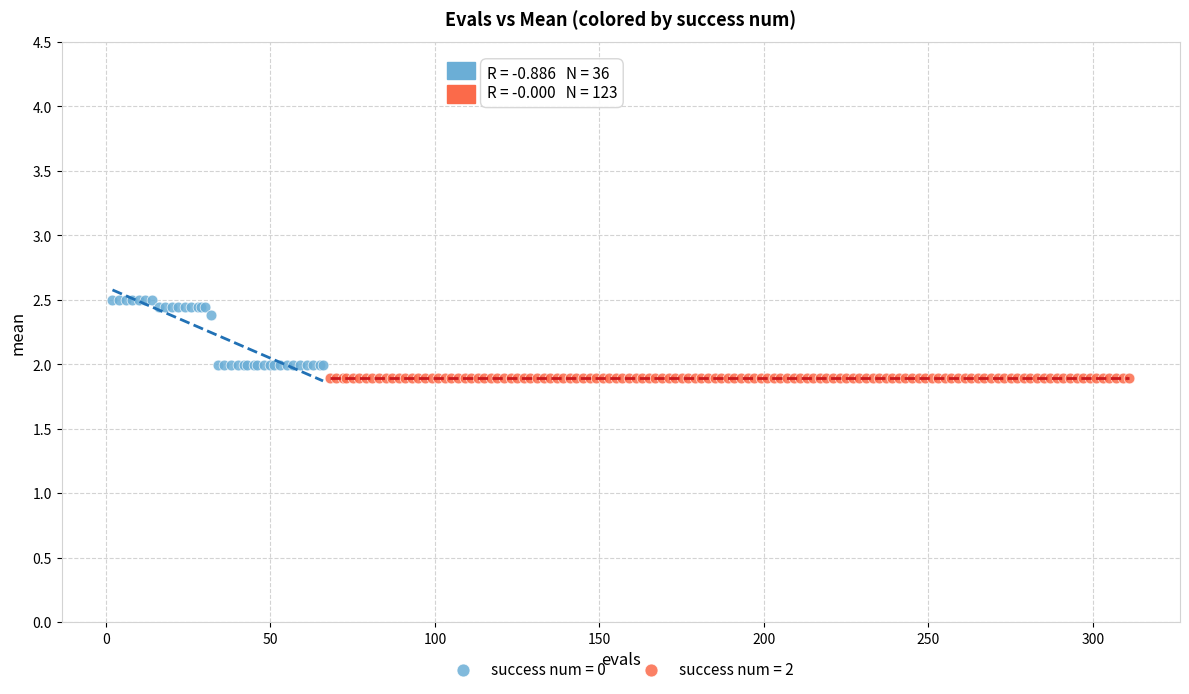

Which series reaches the maximum Y coordinate?

success num = 0